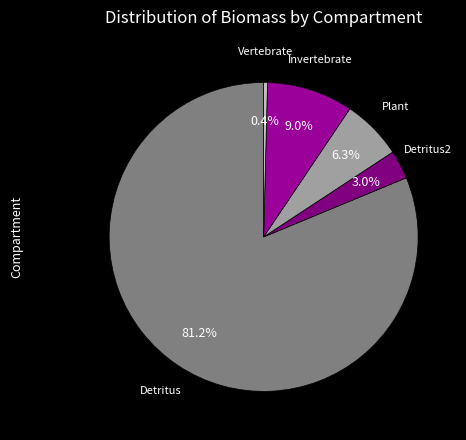

Count the number of slices in the pie.

5